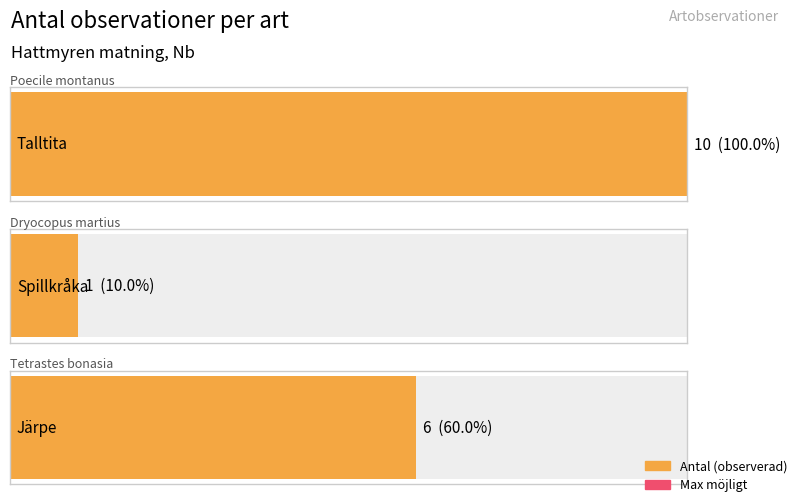

What is the difference between the values at Järpe and Spillkråka?

5